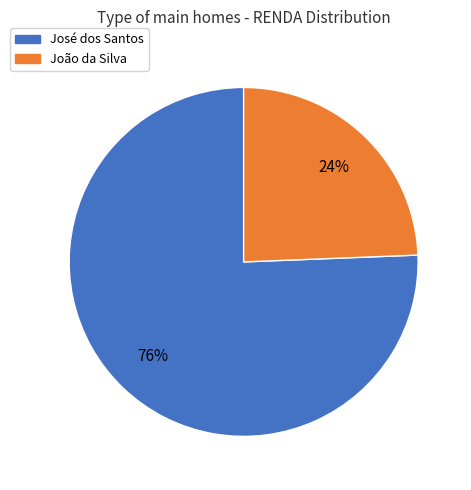

Which category has the smallest portion of the pie?

João da Silva